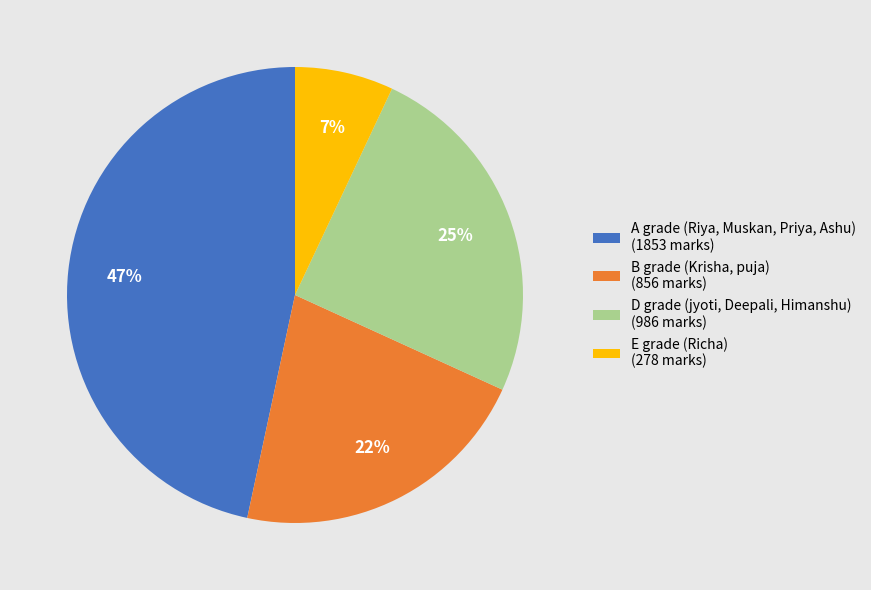

How many slices are in this pie chart?

4